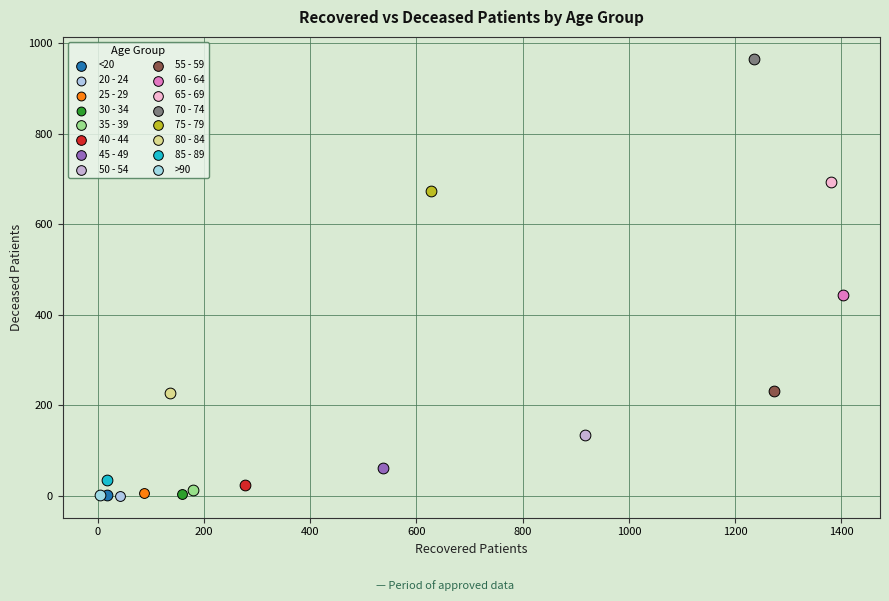

What are all the series names shown in the legend?

<20, 20 - 24, 25 - 29, 30 - 34, 35 - 39, 40 - 44, 45 - 49, 50 - 54, 55 - 59, 60 - 64, 65 - 69, 70 - 74, 75 - 79, 80 - 84, 85 - 89, >90